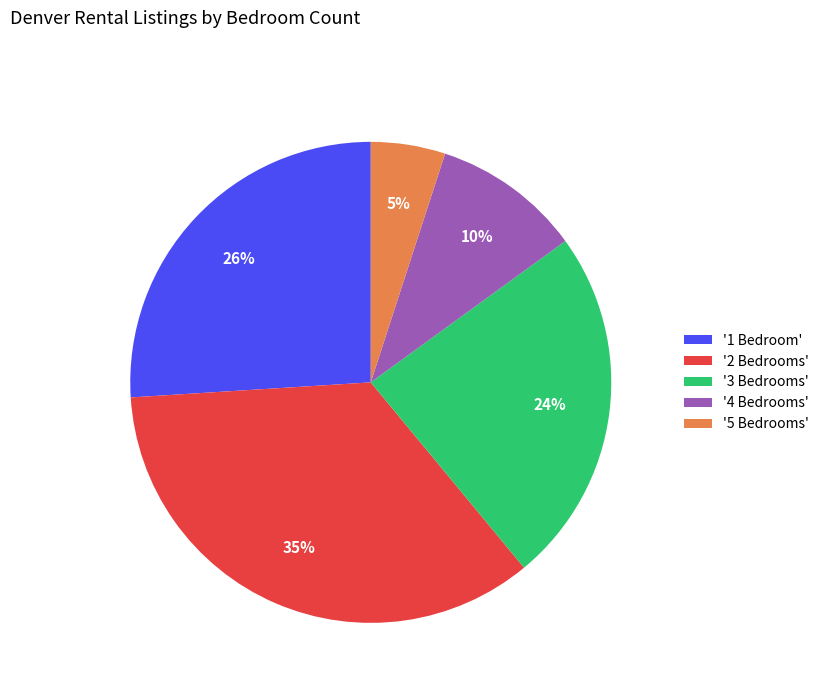

Rank the categories by value from lowest to highest.

'5 Bedrooms', '4 Bedrooms', '3 Bedrooms', '1 Bedroom', '2 Bedrooms'